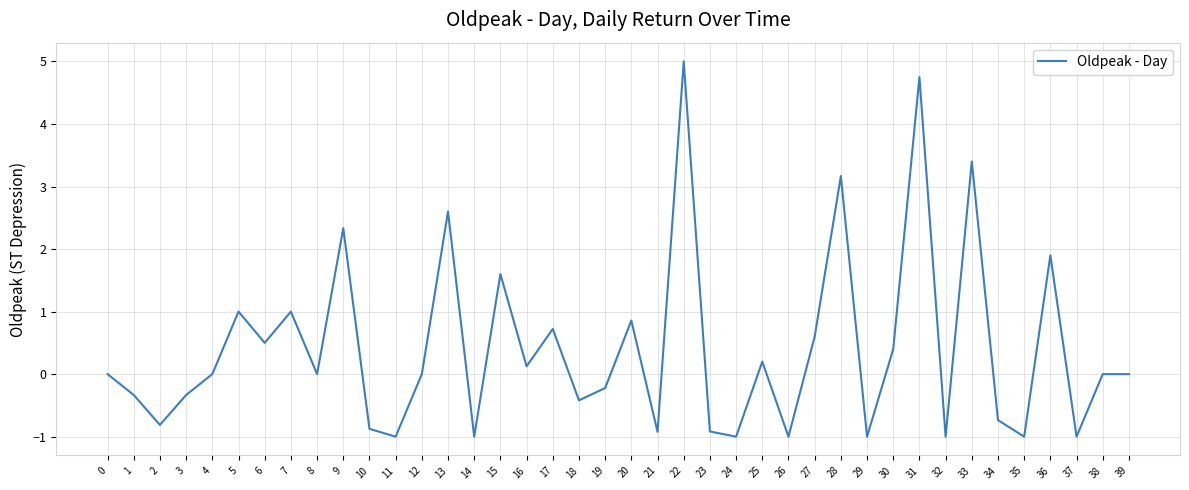

What is the minimum value shown in the chart?

-1.0